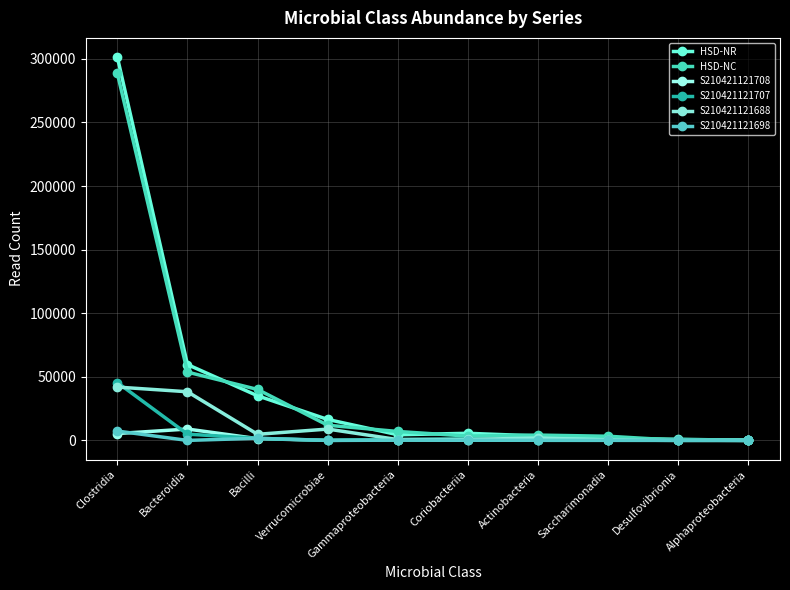

What is the sum of the S210421121708 values at Saccharimonadia and Bacilli?

1905